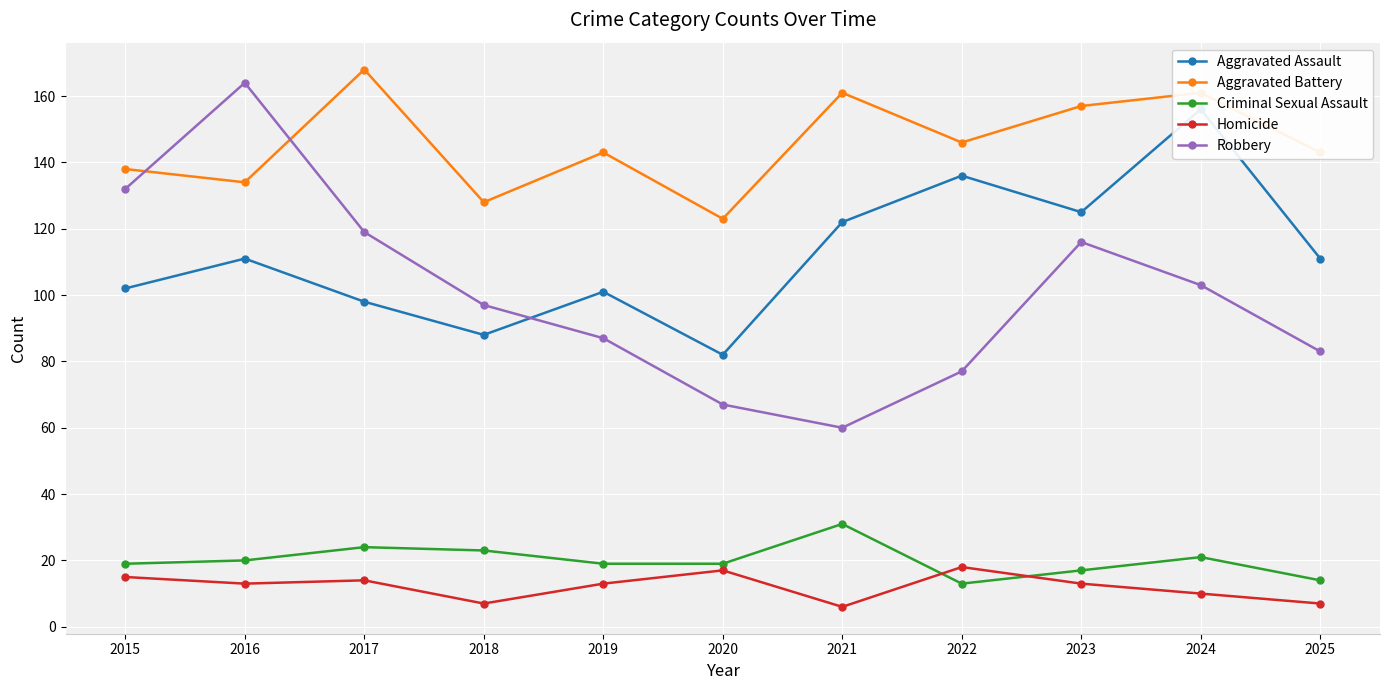

At which label does Robbery first exceed 97?

2015